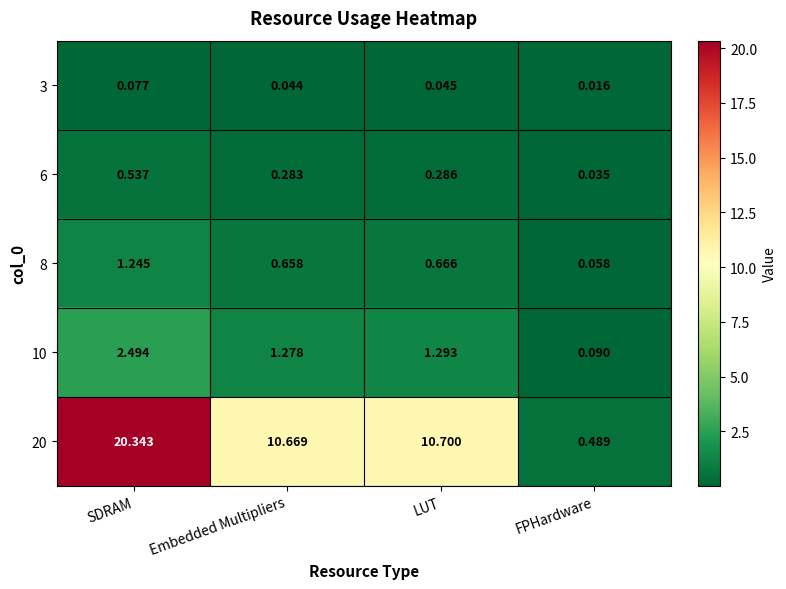

At which label does 3 reach its peak?

SDRAM